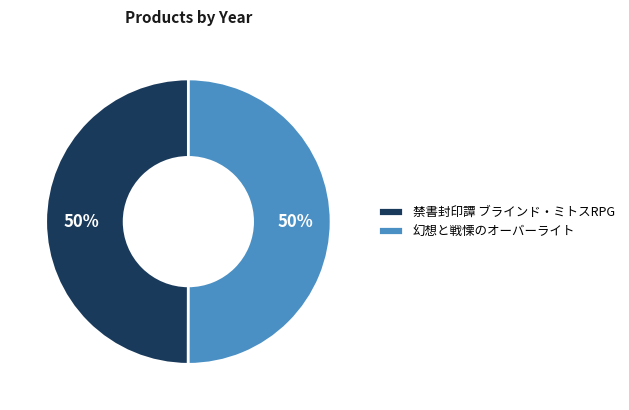

What percentage is the 幻想と戦慄のオーバーライト slice, to the nearest percent?

50%